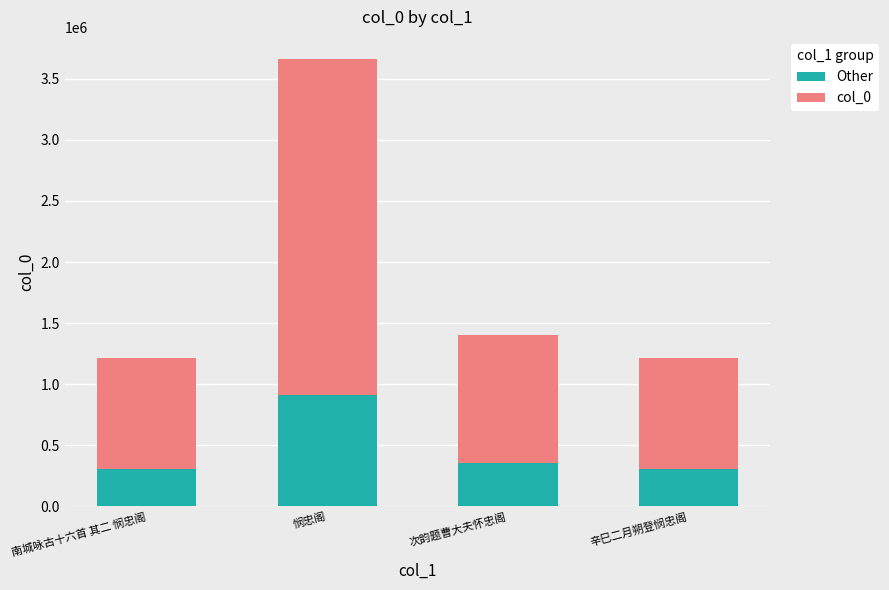

What is the difference between the maximum and second lowest values in the Other series?

610458.0